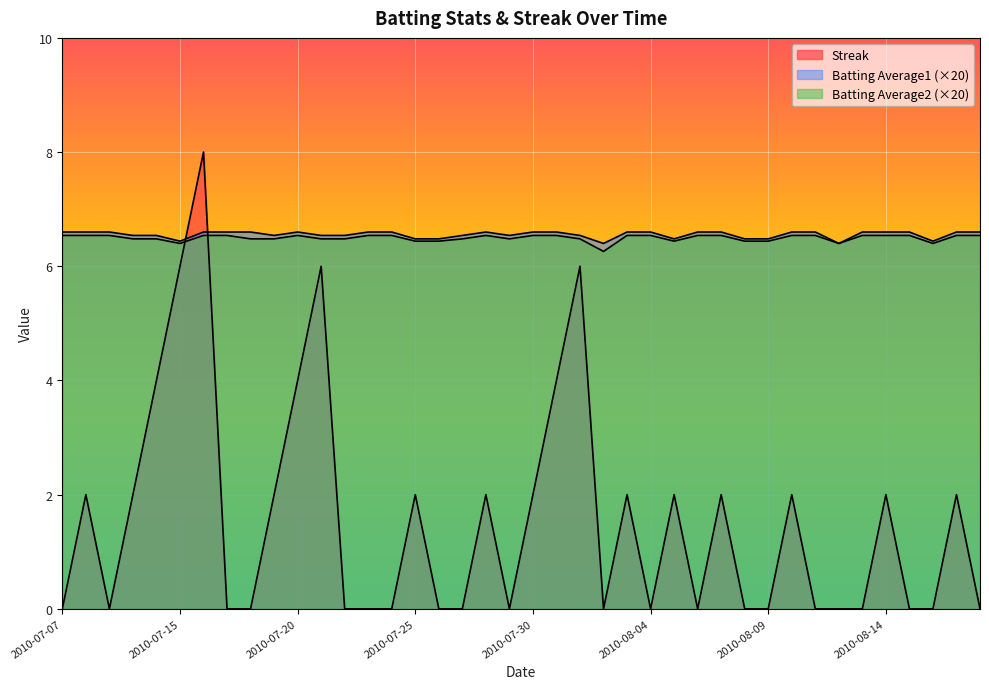

Between 2010-07-23 and 2010-07-30, which series saw the biggest shift?

Streak